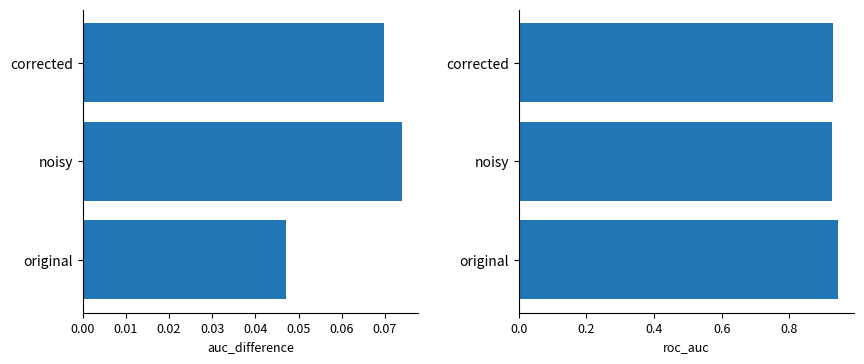

Which series has the widest spread of values?

auc_difference